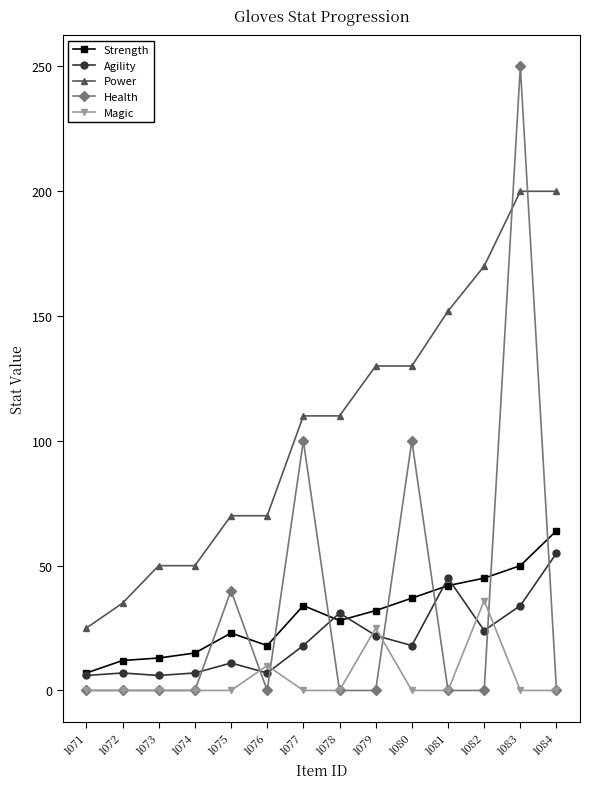

What is the average value of the Health series?

35